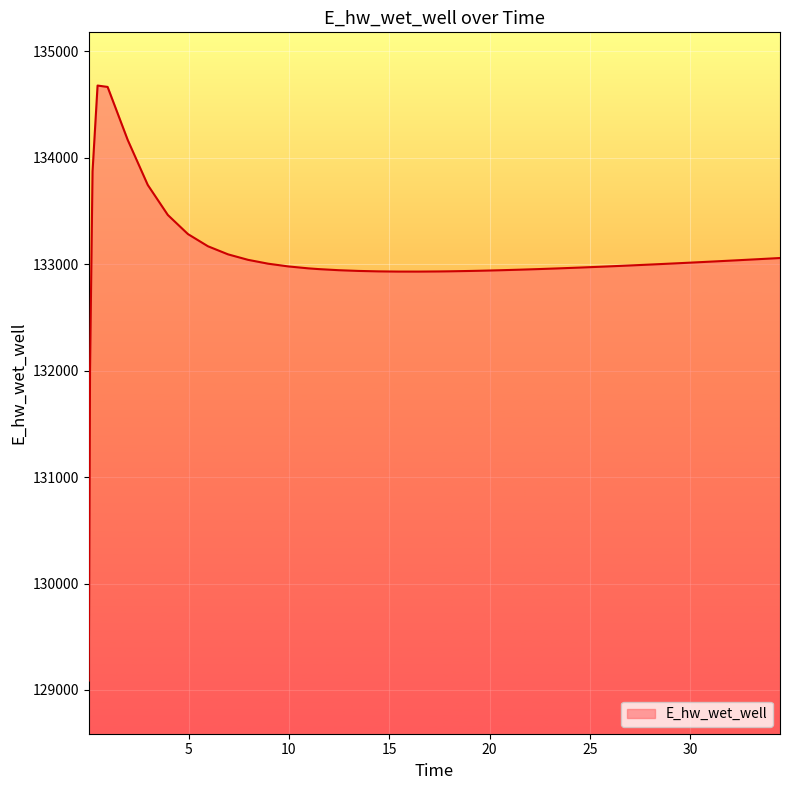

What is the maximum value shown in the chart?

134678.3